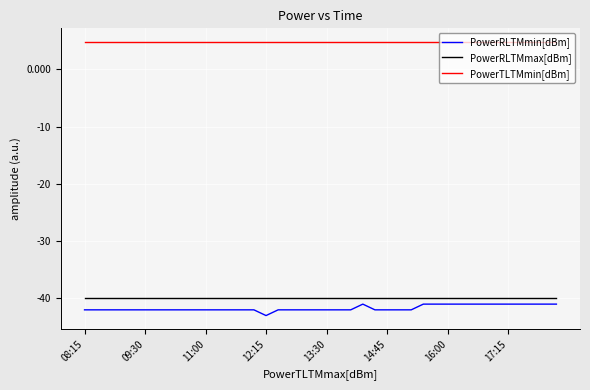

What is the highest value of the PowerRLTMmax[dBm] series?

-40.0